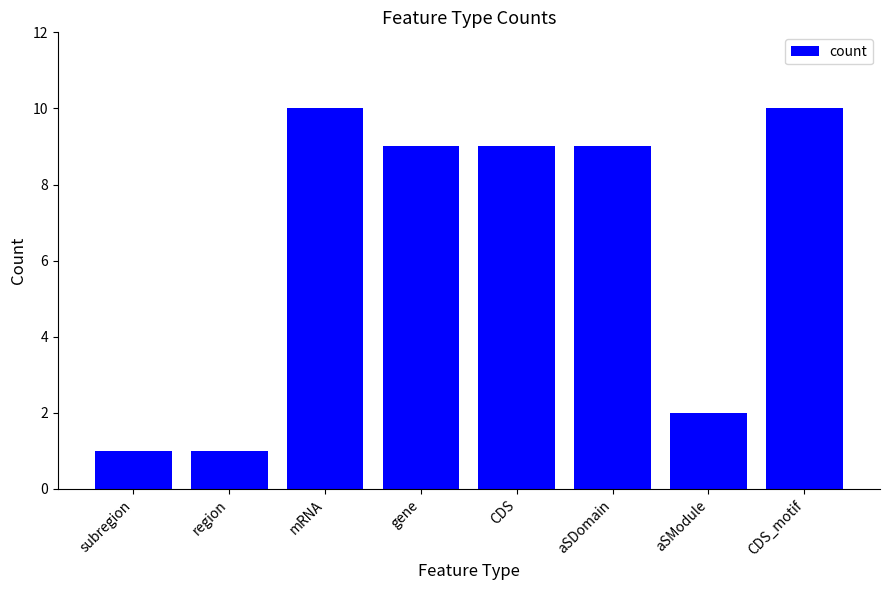

At which label is the value closest to 5?

aSModule